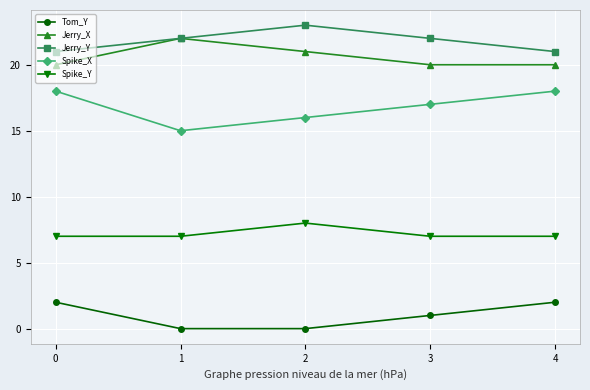

What is the approximate value of Spike_Y at 0?

7